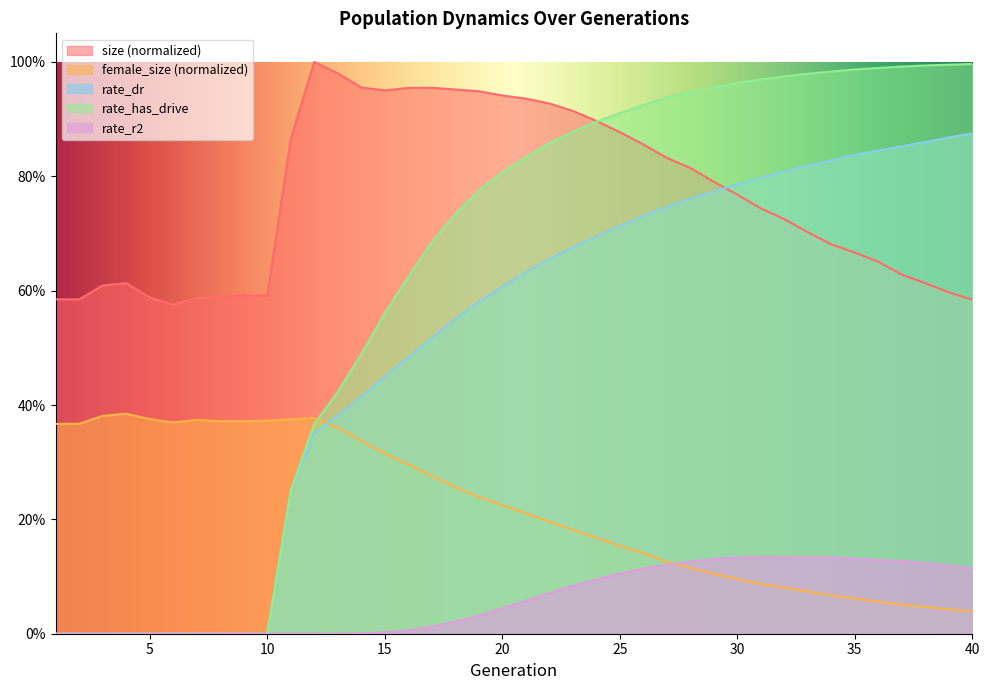

How many lines are shown in the chart?

5